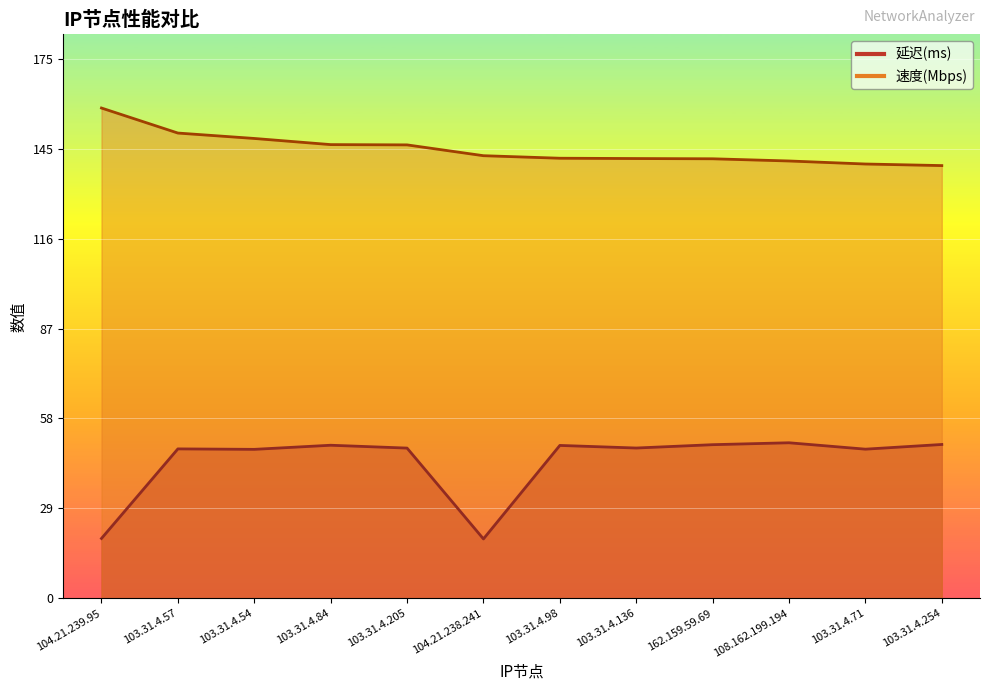

What is the sum of the 速度(Mbps) values at 103.31.4.84 and 104.21.239.95?

305.5